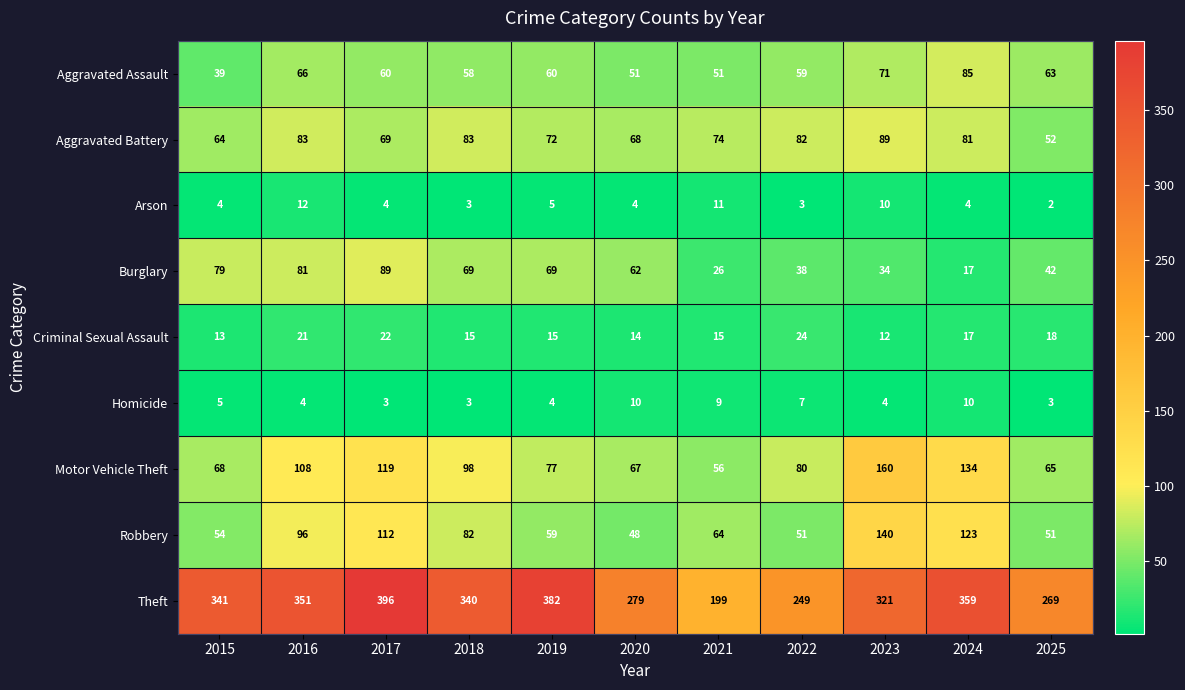

Is the value of Homicide at 2024 greater than the value of Aggravated Assault at 2023?

No